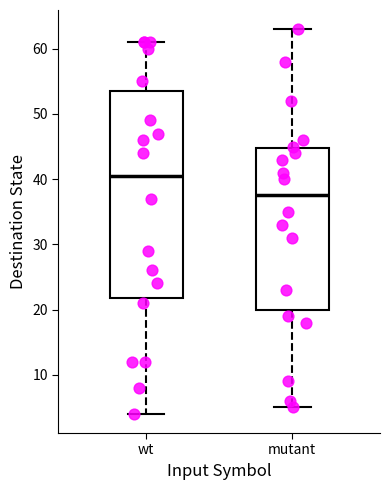

Which box's median line is the highest?

wt